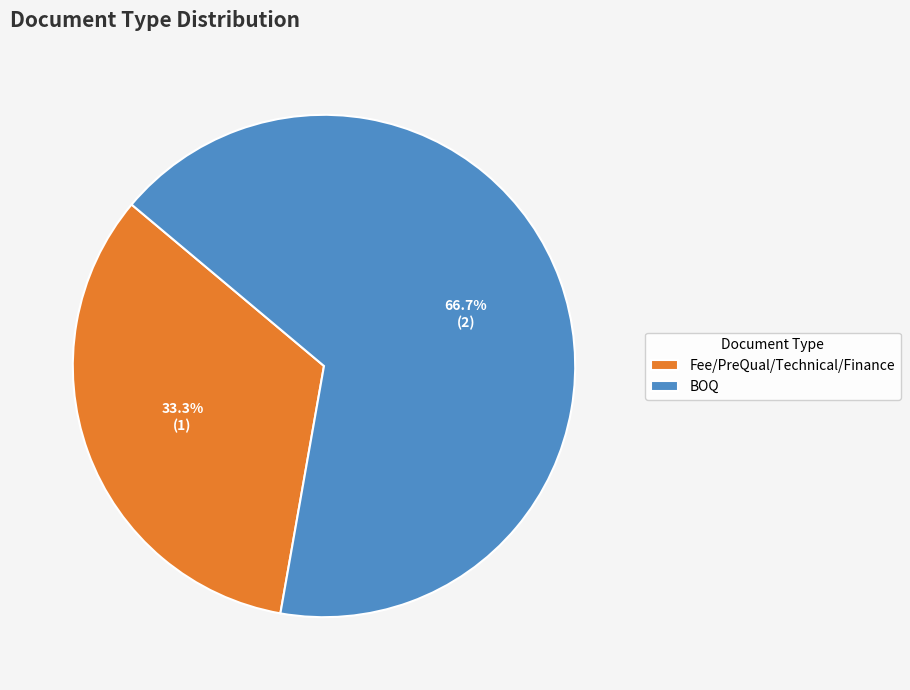

What is the ratio of the value at BOQ to the value at Fee/PreQual/Technical/Finance?

2.0